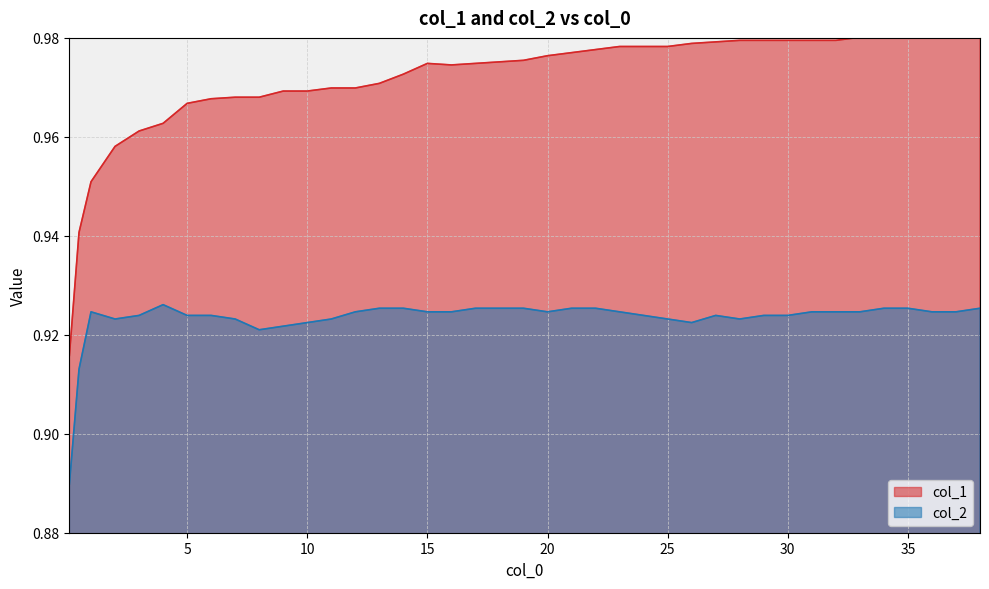

What is the value of the col_2 point at the 12th from the left?

0.9